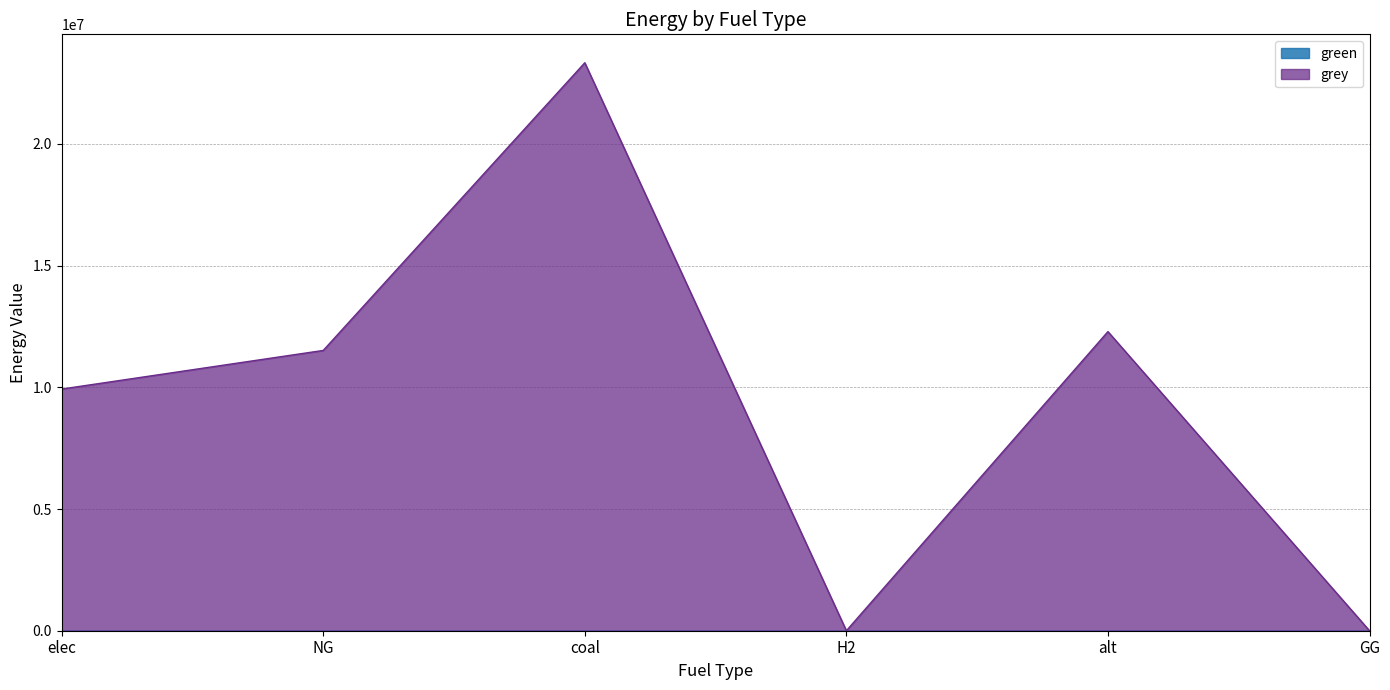

Which category has the lowest value across all series?

H2